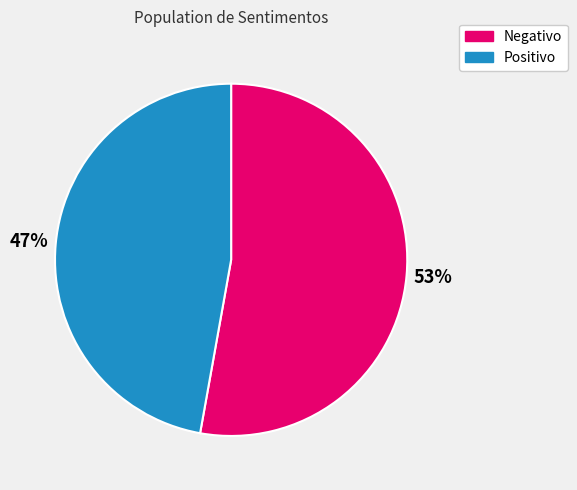

To the nearest percent, what is the combined percentage of Negativo and Positivo?

100%